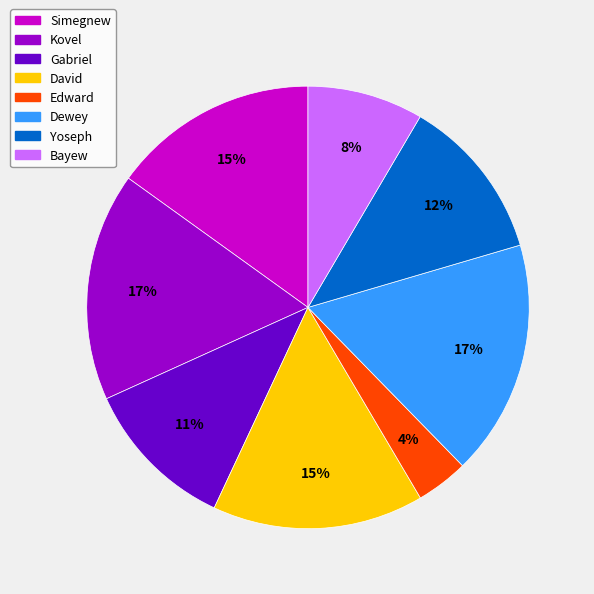

Does Gabriel account for over 50% of the chart?

No